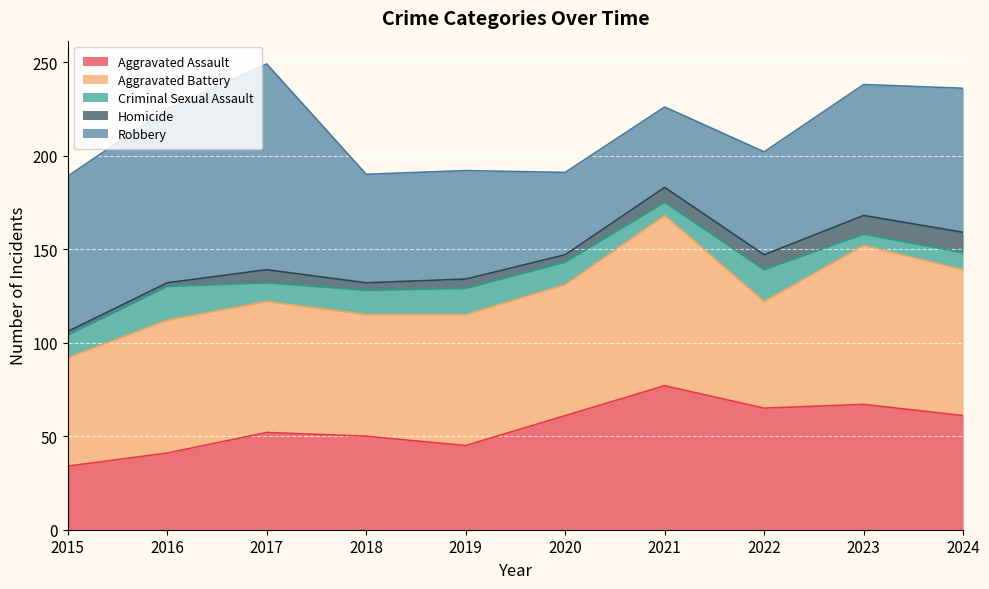

List the labels in order of Homicide value, smallest first.

2015, 2016, 2018, 2020, 2019, 2017, 2021, 2022, 2023, 2024